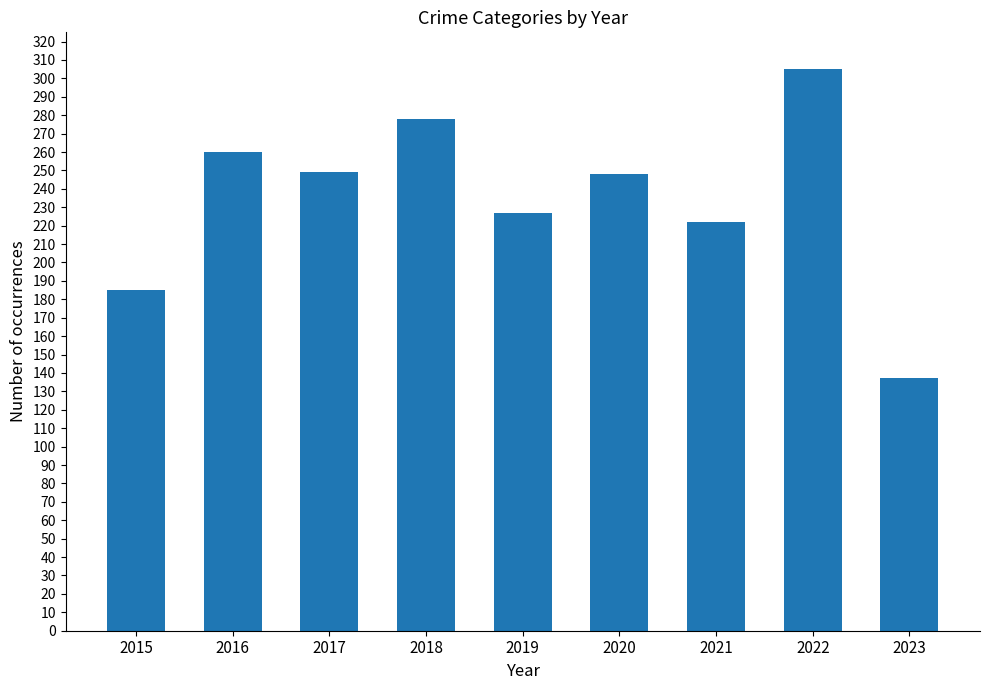

Are the bars horizontal?

No